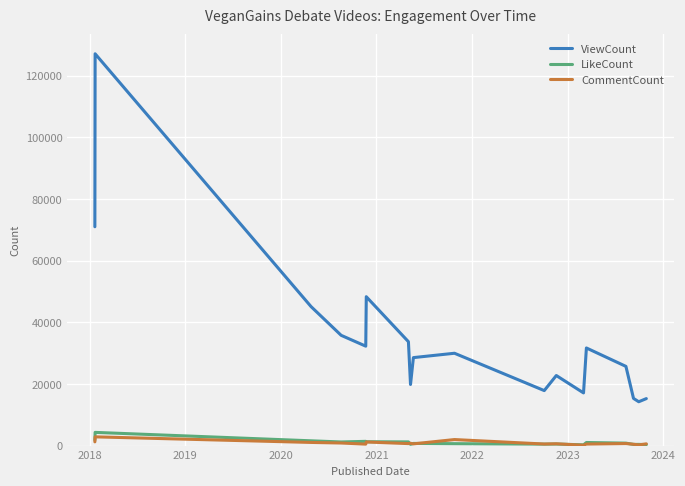

What is the maximum value for ViewCount?

127122